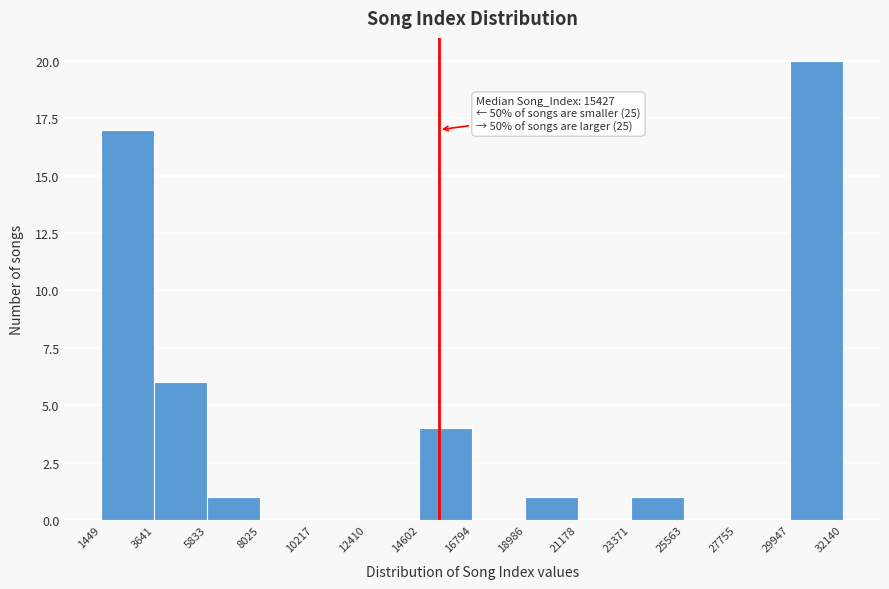

Over which range of the x-axis is the bar tallest?

29947 to 32140